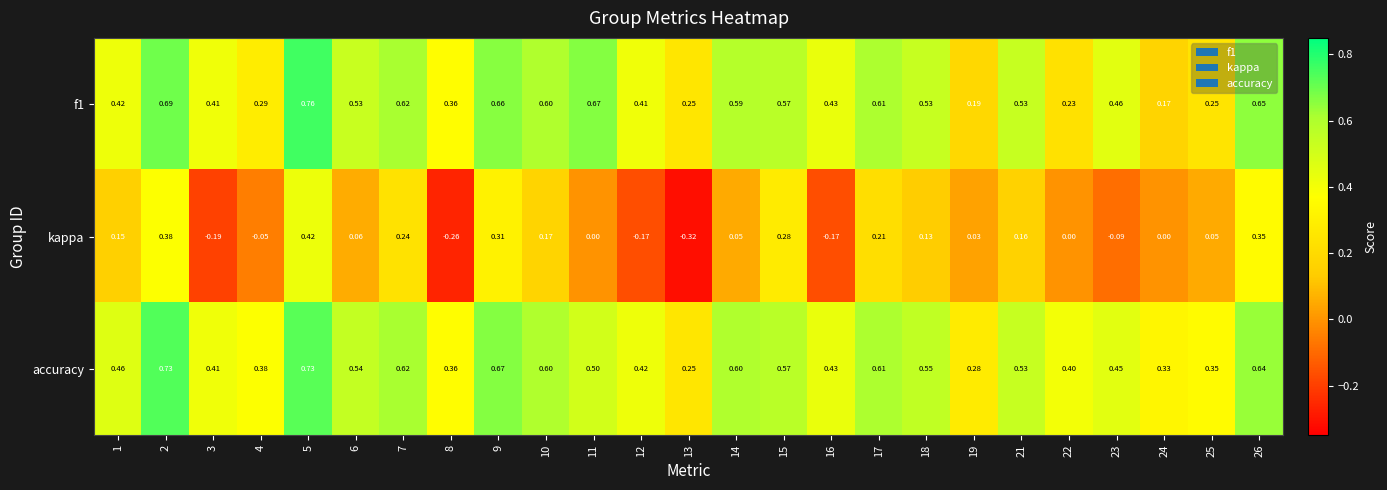

Between 8 and 25, which series saw the biggest shift?

kappa